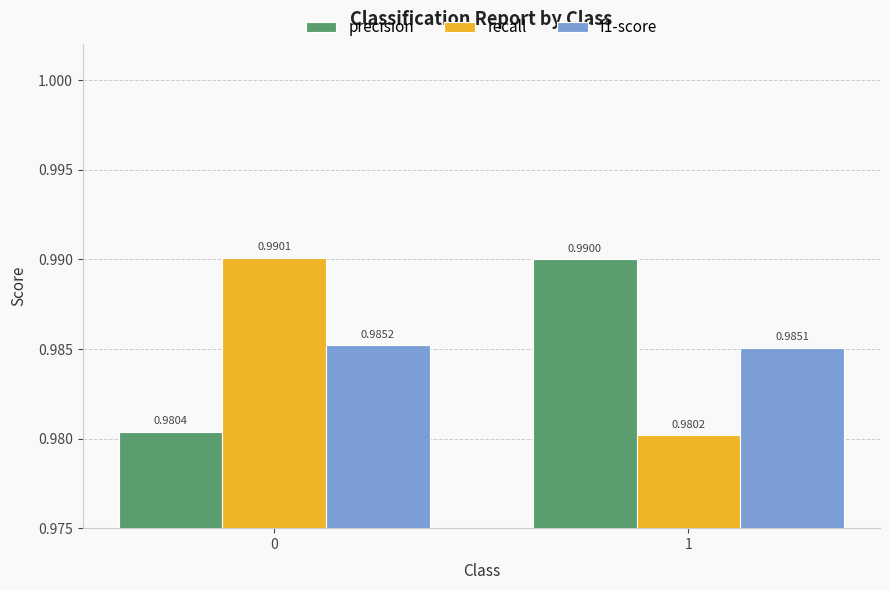

At how many categories does at least one series exceed 0?

2